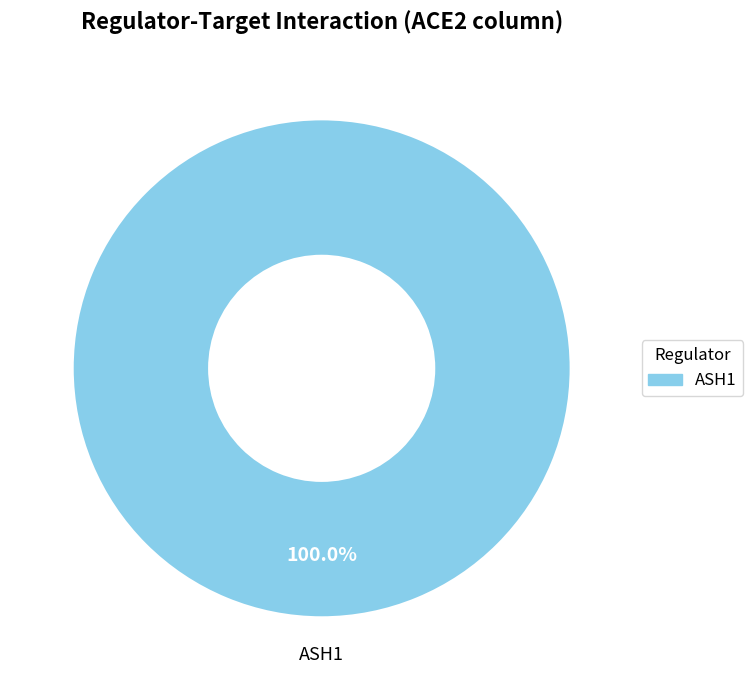

Which slice represents more than half of the pie?

ASH1